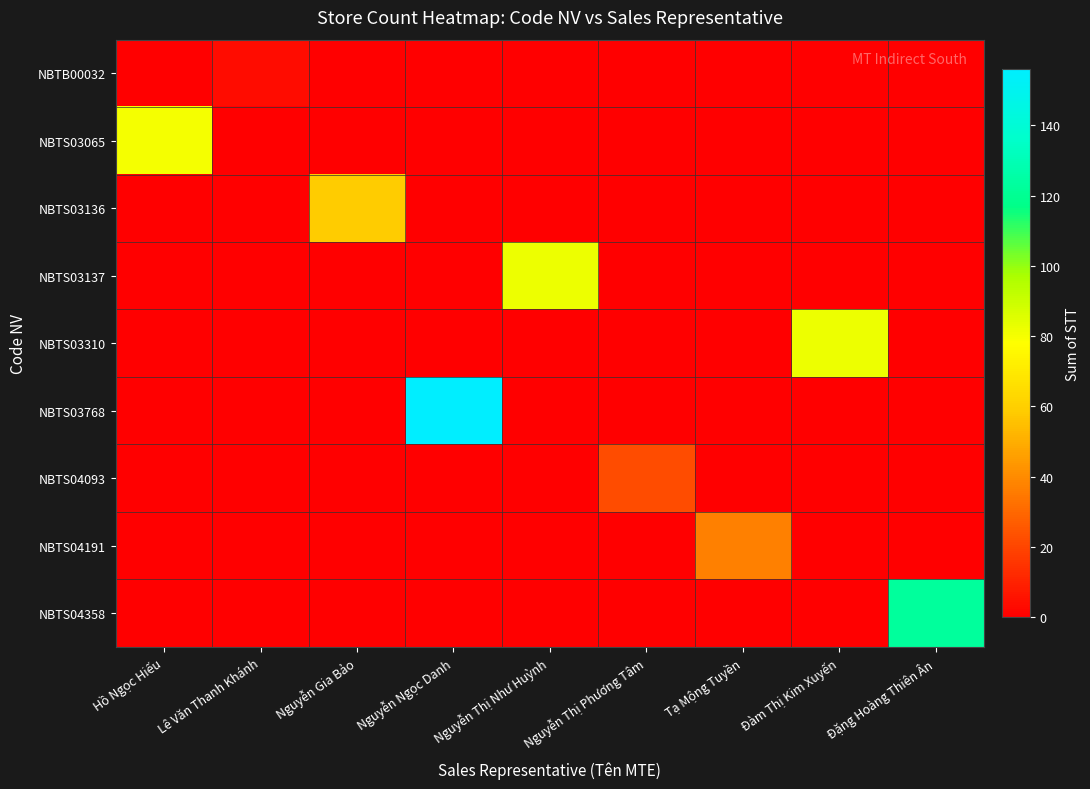

What is the spread (max minus min) of values at Nguyễn Ngọc Danh?

156